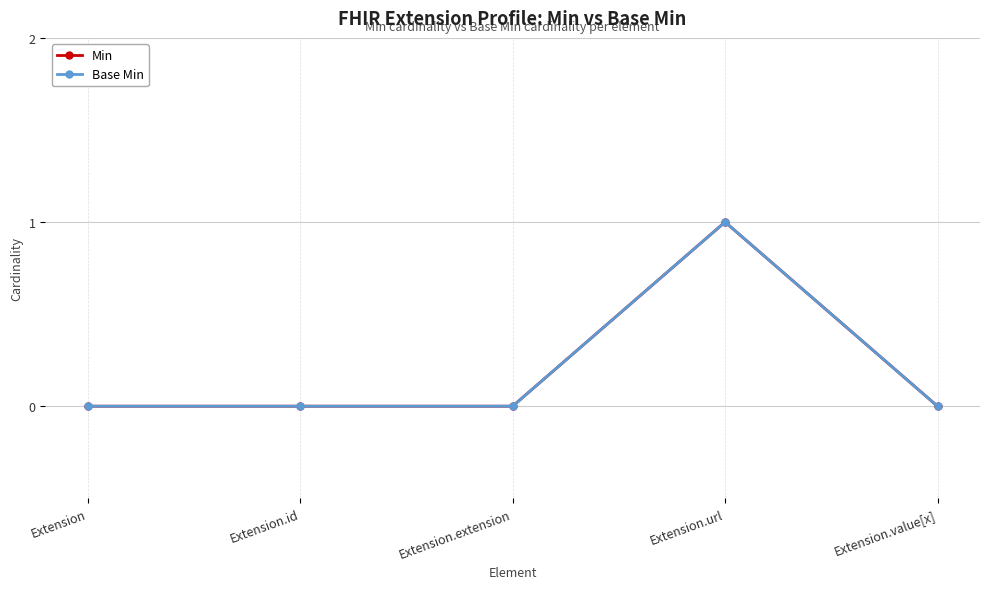

Is this an area chart (filled region under the line)?

No